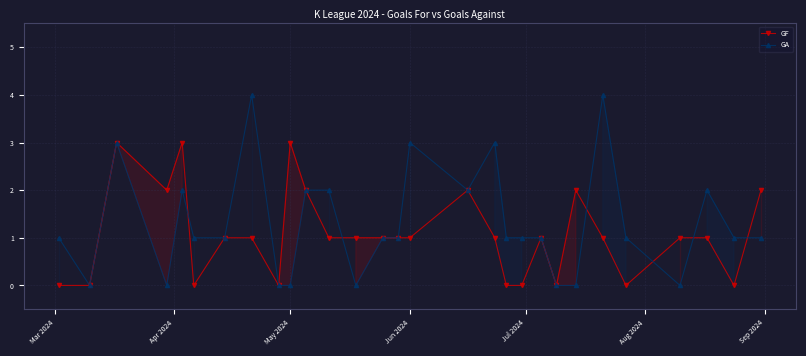

List the series in order of their peak value, highest first.

GA, GF